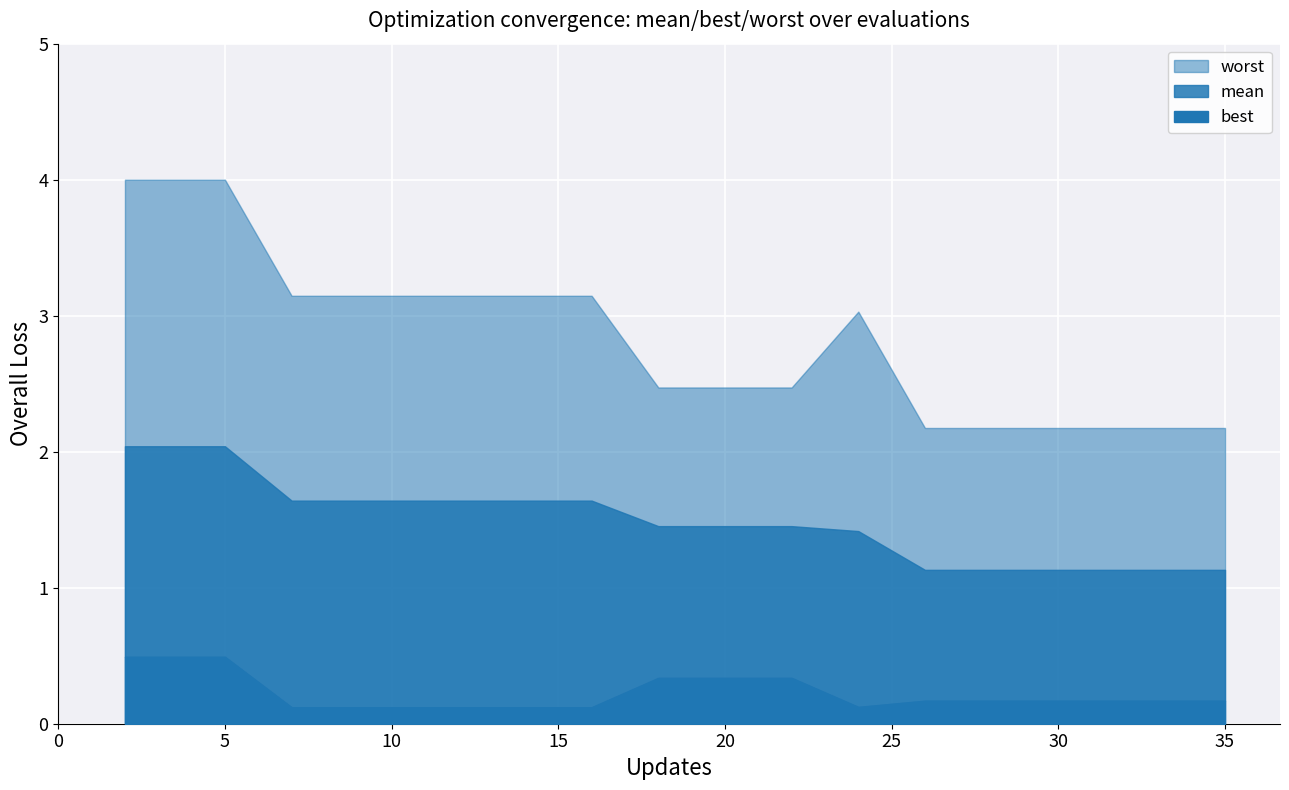

Is it true that mean equals 0.7 at 14?

False